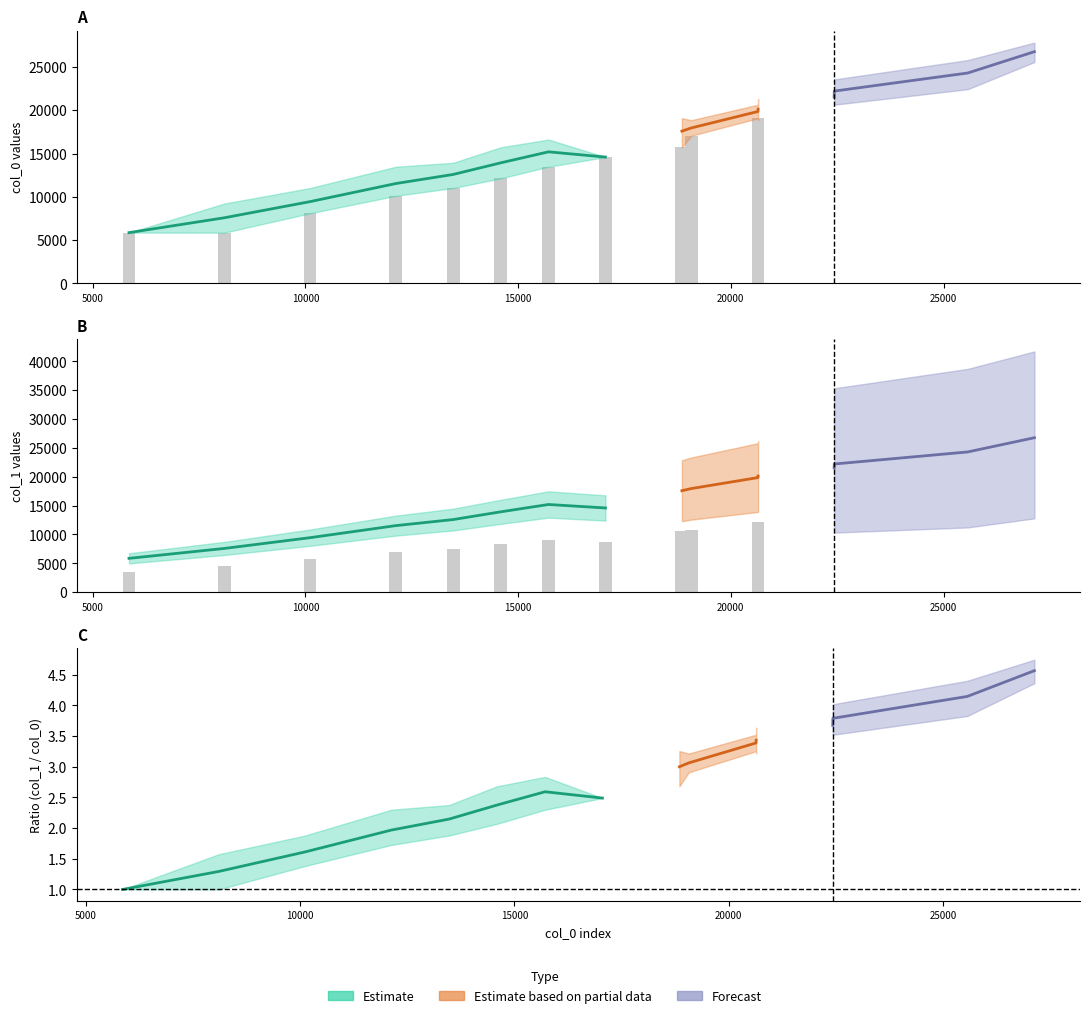

Is it true that col_0 equals 21649 at 8?

False